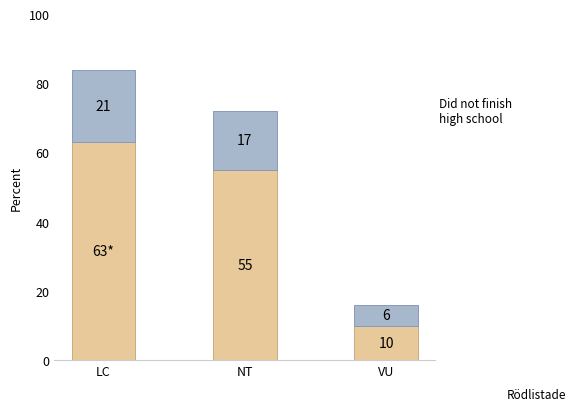

How many distinct data groups are displayed?

2